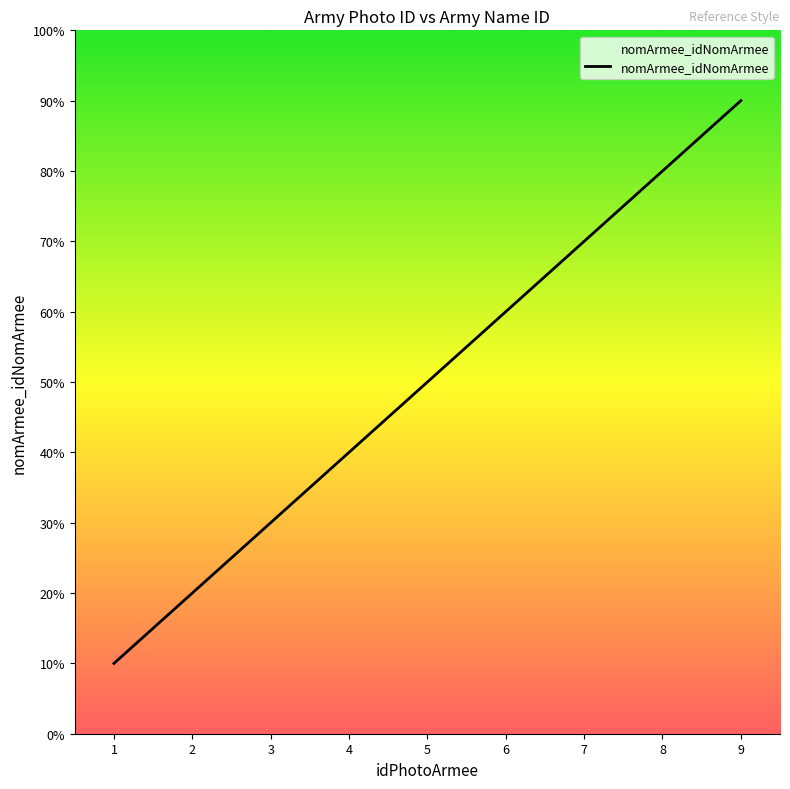

Approximately how many times larger is the value at 5 compared to 7?

0.7